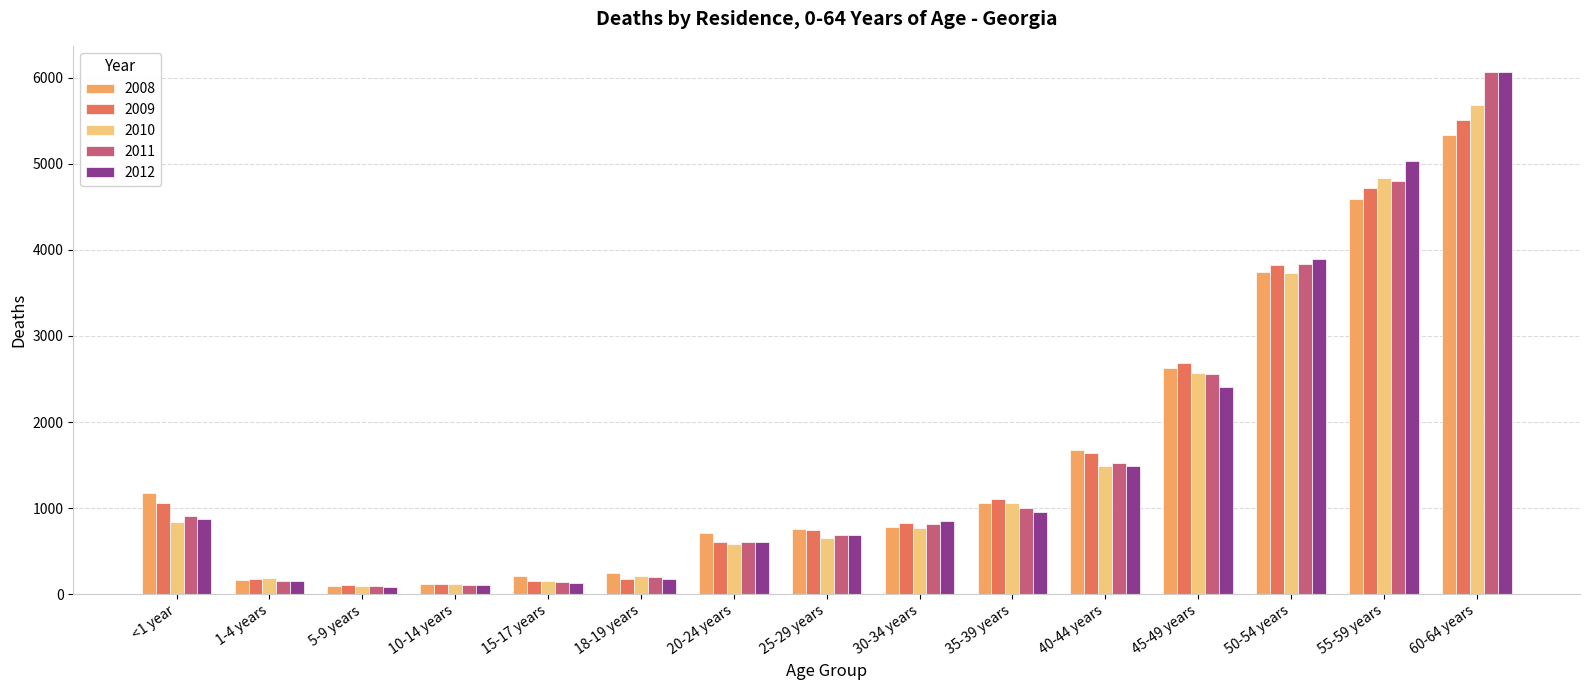

What position from the right is 30-34 years?

7